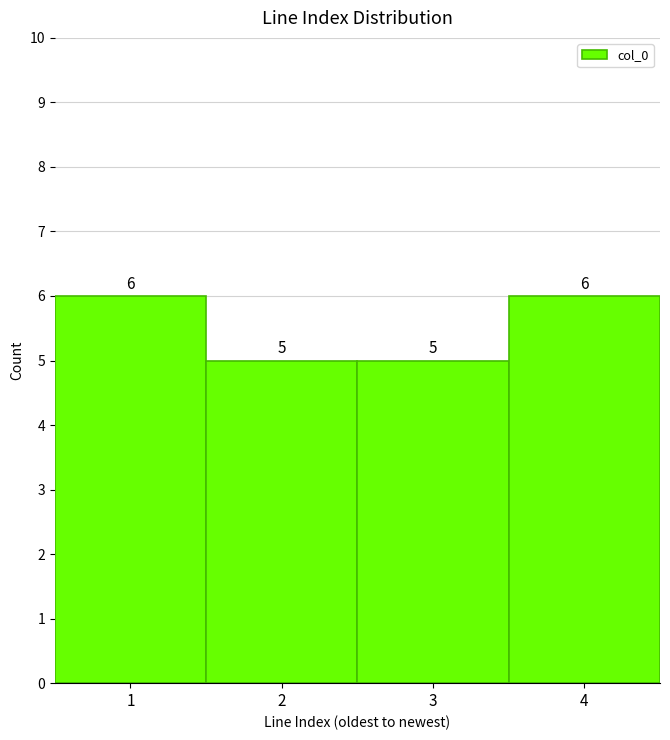

Reading left to right, extract all data points from this chart.

6	5	5	6